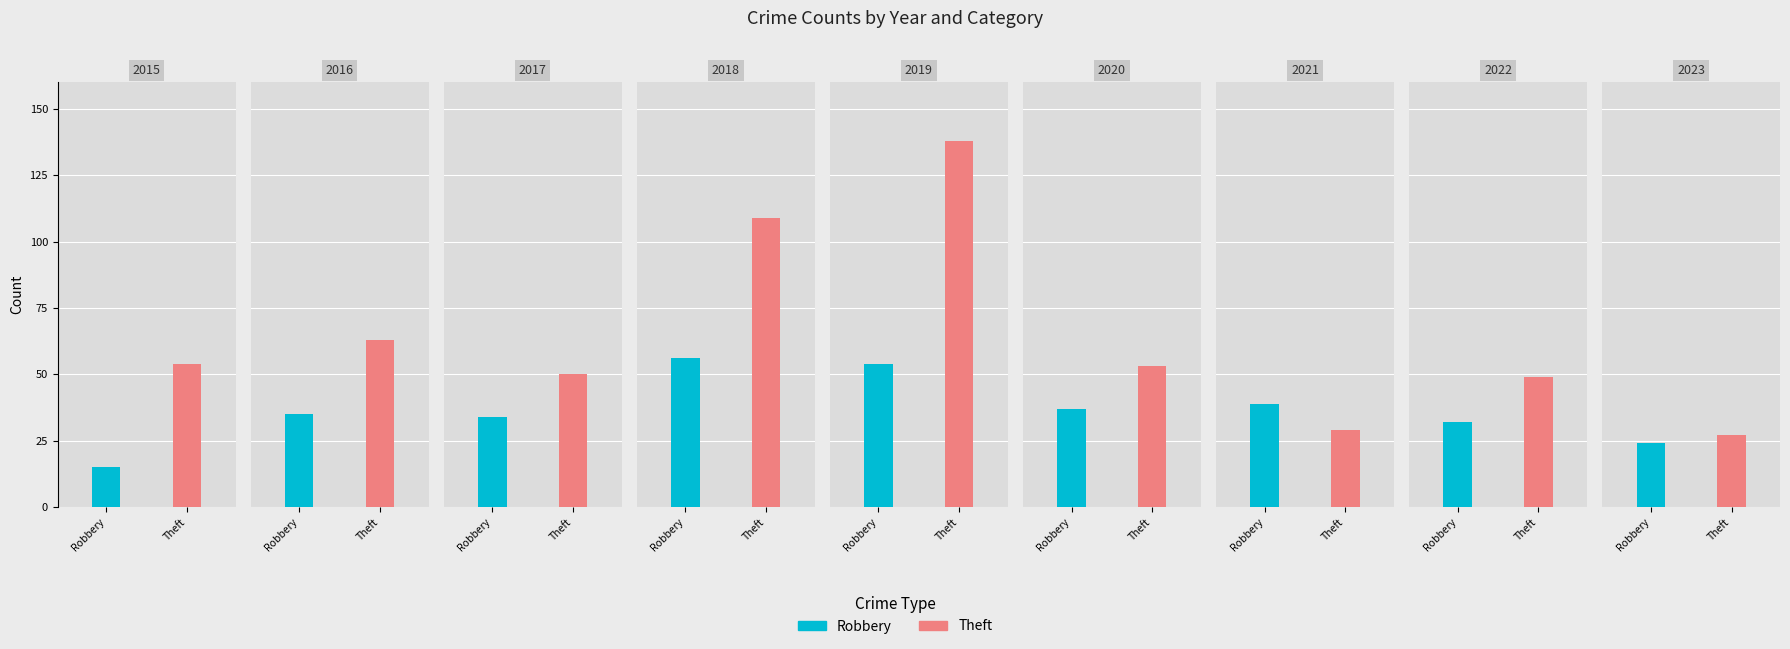

What are all the series names shown in the legend?

Robbery, Theft